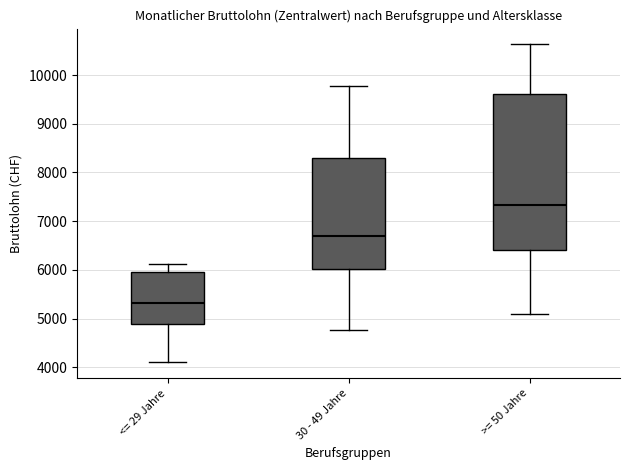

Reading left to right, read every box against the y-axis: the position of its median line, the range the box covers, and the ends of its whiskers. The values are not printed on the chart, so give them approximately, as read against the axis.

<= 29 Jahre: median 5300, box 4900 to 6000, whiskers 4100 to 6100
30 - 49 Jahre: median 6700, box 6000 to 8300, whiskers 4800 to 9800
>= 50 Jahre: median 7300, box 6400 to 9600, whiskers 5100 to 10600